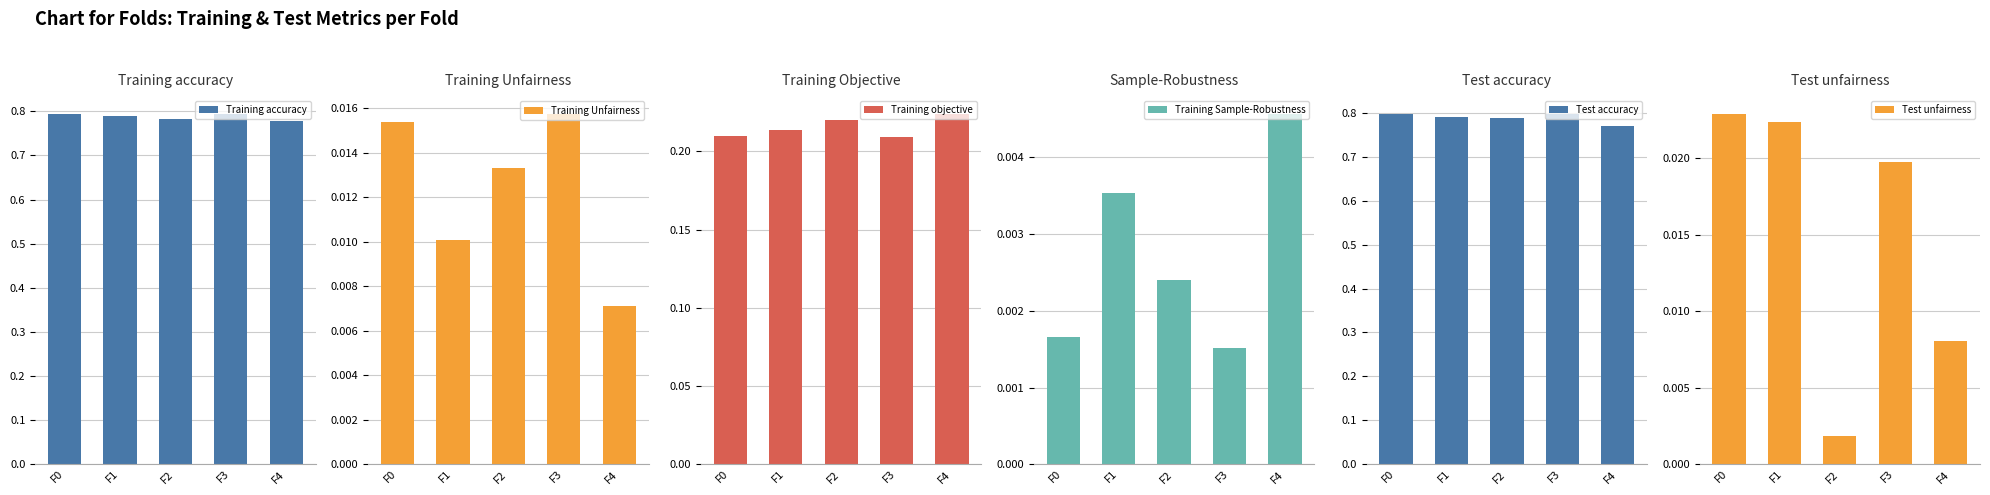

Reading left to right, list all the values displayed in this chart.

Training accuracy: F0=0.8	F1=0.8	F2=0.8	F3=0.8	F4=0.8
Training Unfairness: F0=0.0	F1=0.0	F2=0.0	F3=0.0	F4=0.0
Training objective: F0=0.2	F1=0.2	F2=0.2	F3=0.2	F4=0.2
Training Sample-Robustness: F0=0.0	F1=0.0	F2=0.0	F3=0.0	F4=0.0
Test accuracy: F0=0.8	F1=0.8	F2=0.8	F3=0.8	F4=0.8
Test unfairness: F0=0.0	F1=0.0	F2=0.0	F3=0.0	F4=0.0